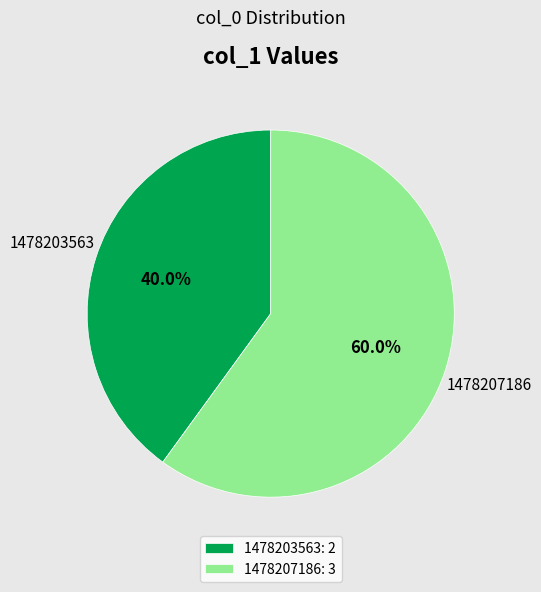

How many segments does this pie chart have?

2